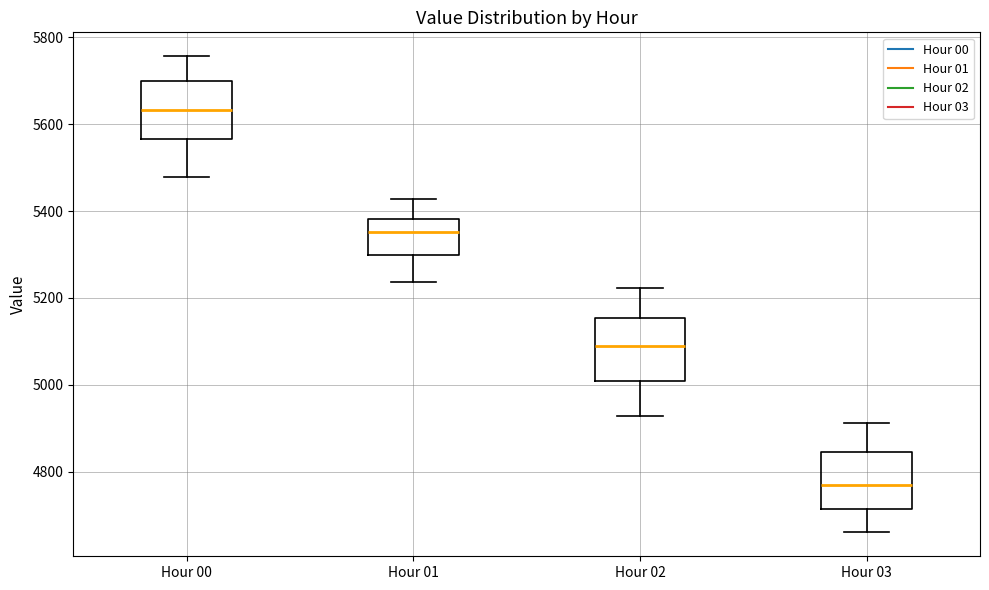

Reading left to right, transcribe this box plot: for each box, give where its median line is, the range the box spans, and where its two whiskers end, as read against the y-axis. The values are not printed on the chart, so give them approximately, as read against the axis.

Hour 00: median 5640, box 5560 to 5700, whiskers 5480 to 5760
Hour 01: median 5360, box 5300 to 5380, whiskers 5240 to 5420
Hour 02: median 5080, box 5000 to 5160, whiskers 4920 to 5220
Hour 03: median 4780, box 4720 to 4840, whiskers 4660 to 4920